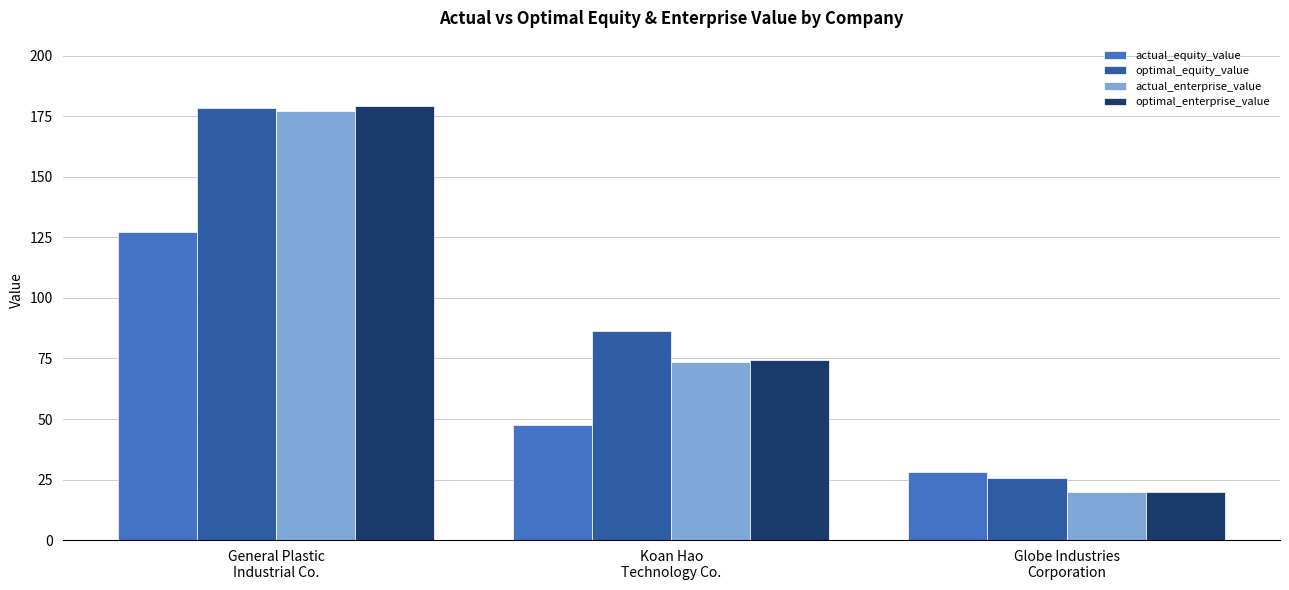

True or false: optimal_equity_value has a value of 86.5 at Koan Hao
Technology Co..

True